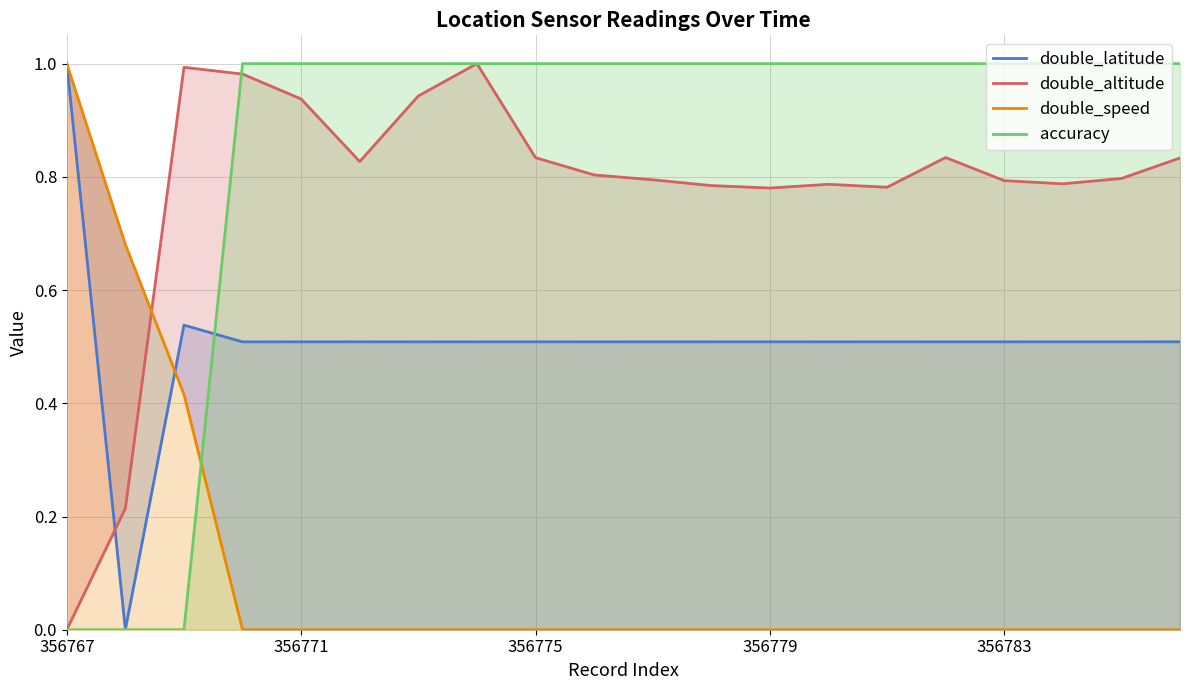

The accuracy series shows 1 at 356779. True or false?

True